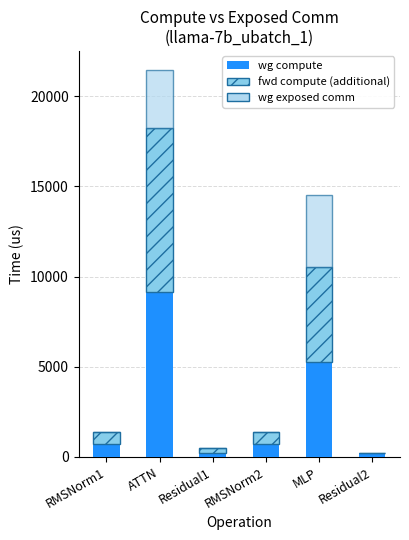

At which category is the sum across all series the highest?

ATTN